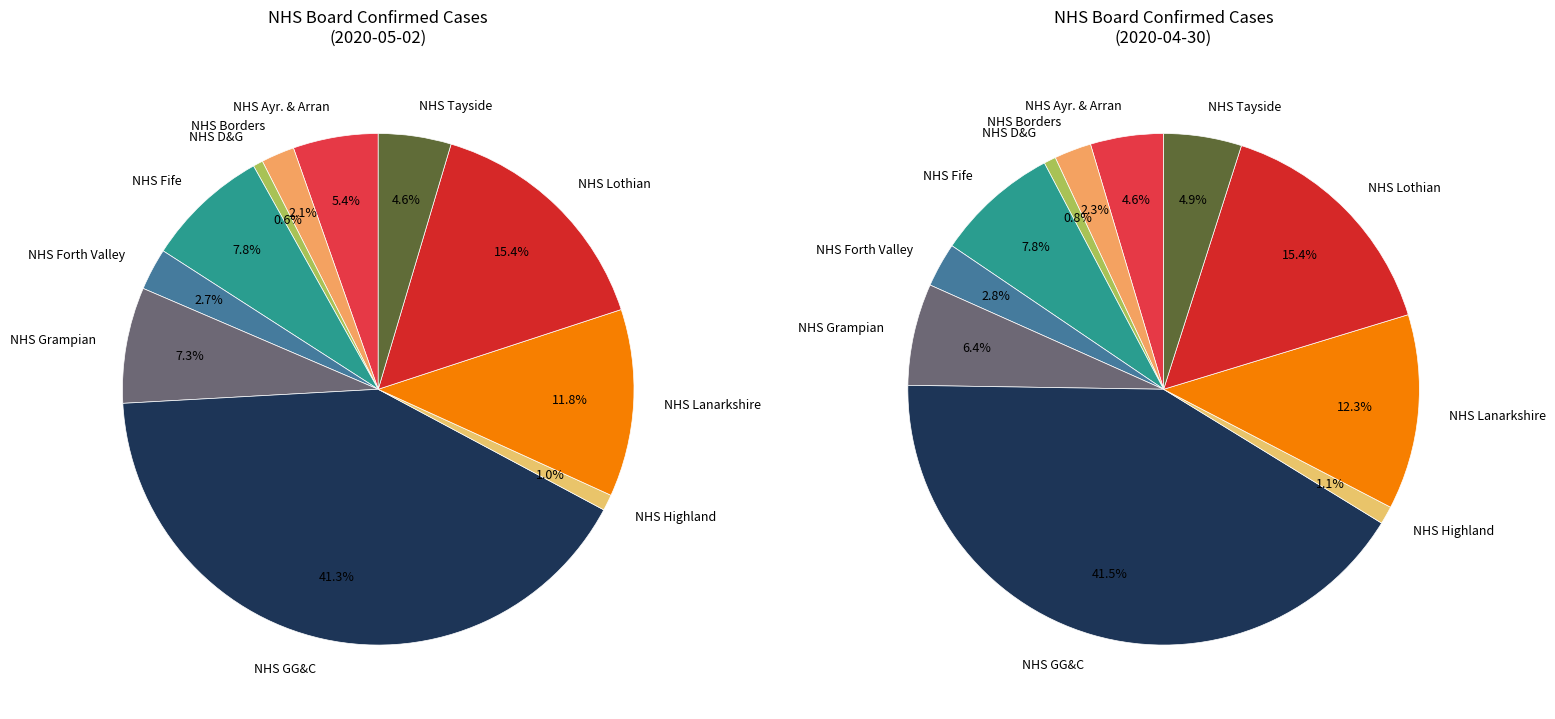

How many slices are in this pie chart?

11